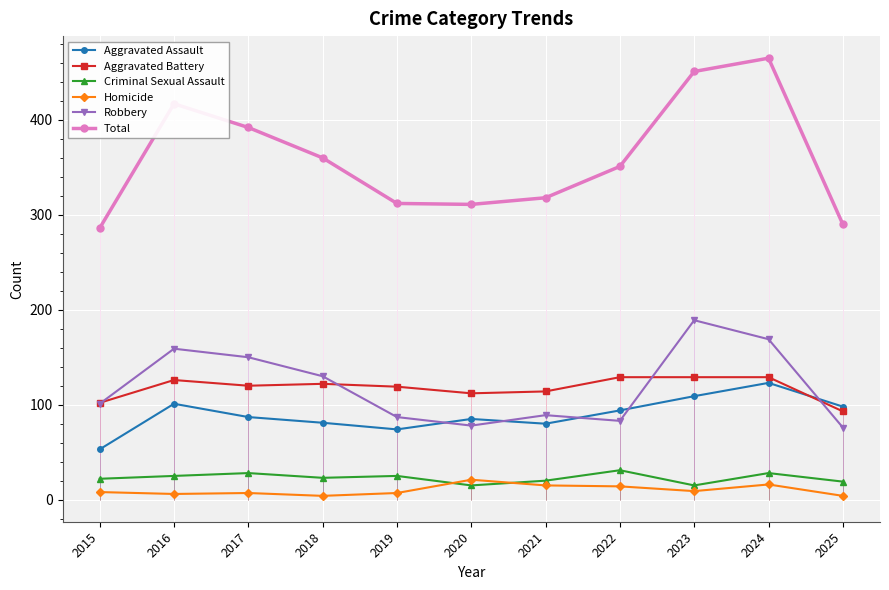

Between which two adjacent categories do Aggravated Assault and Robbery first intersect?

2019 and 2020